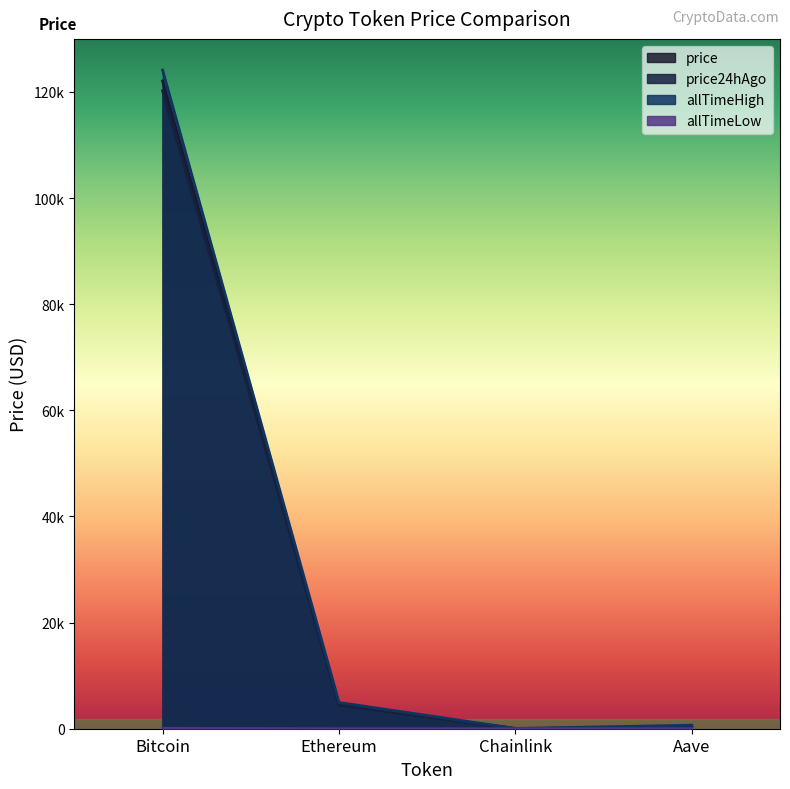

What is the difference between the allTimeHigh values at Ethereum and Chainlink?

4893.4